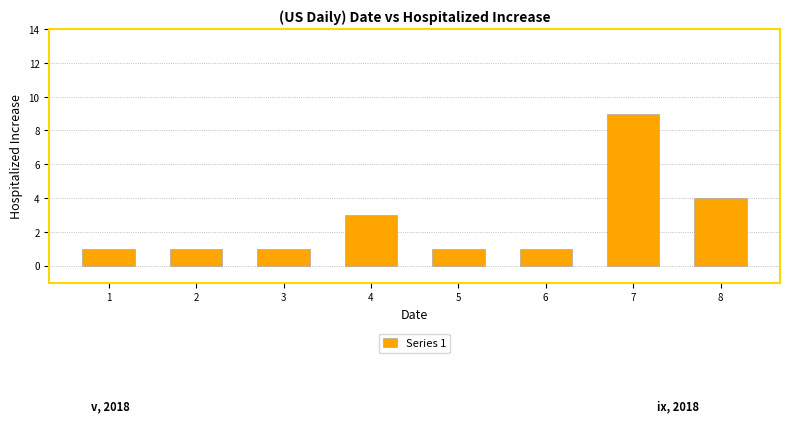

The value at 4 is 3. True or false?

True